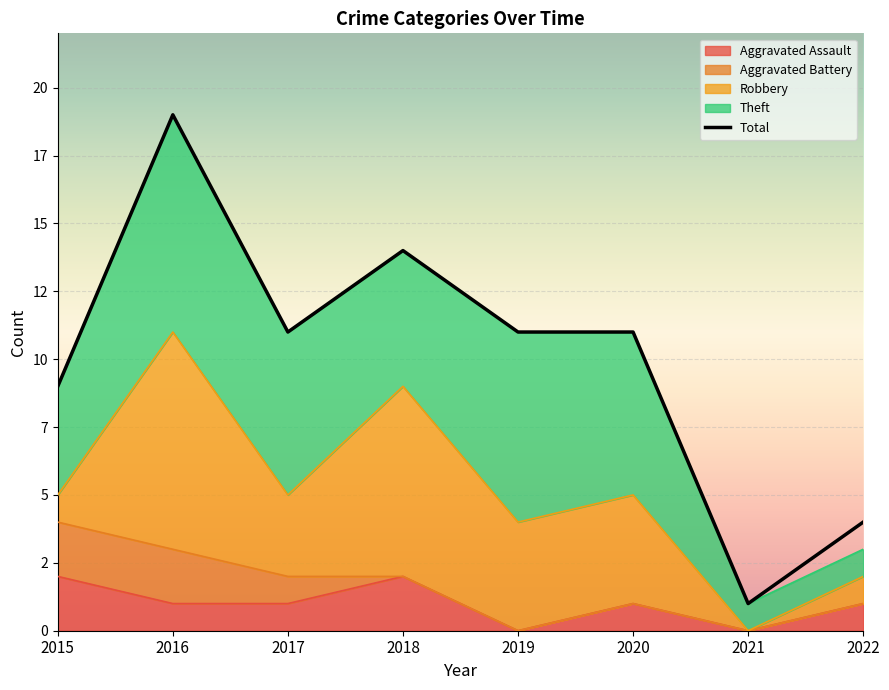

What is the difference between the maximum and minimum values?

18